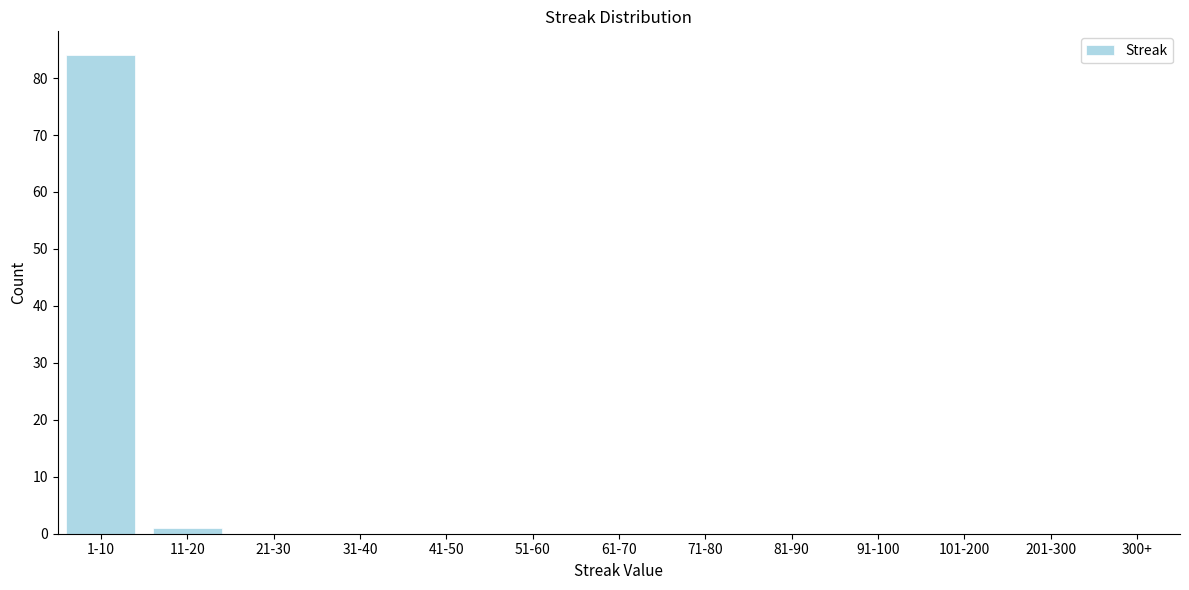

Reading left to right, extract all data points from this chart.

1-10=84	11-20=1	21-30=0	31-40=0	41-50=0	51-60=0	61-70=0	71-80=0	81-90=0	91-100=0	101-200=0	201-300=0	300+=0